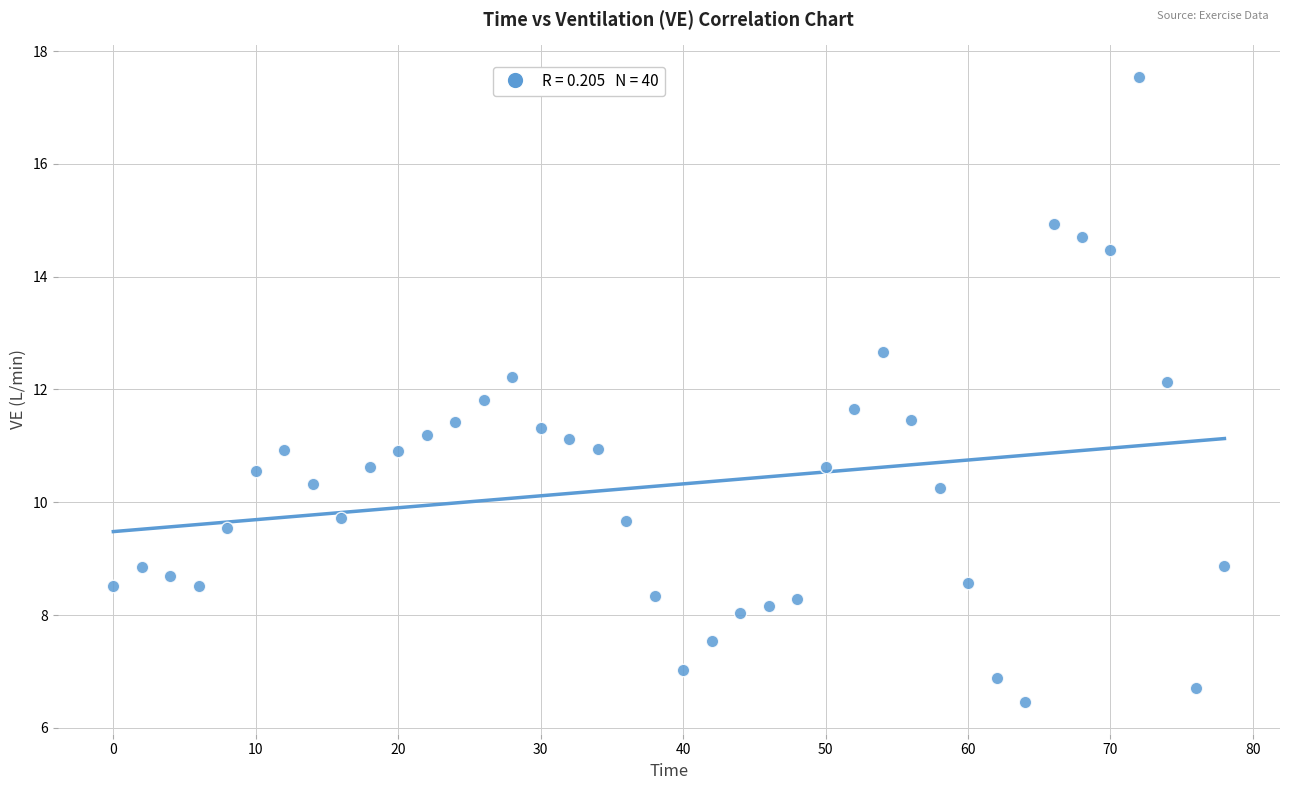

What is the range of X values (max minus min)?

78.0